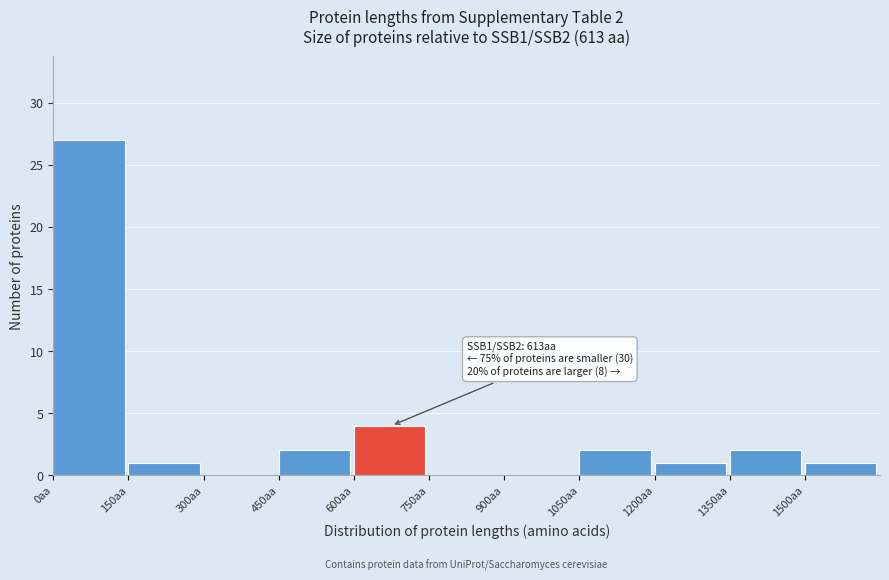

Over which range of the x-axis is the bar tallest?

0 to 150